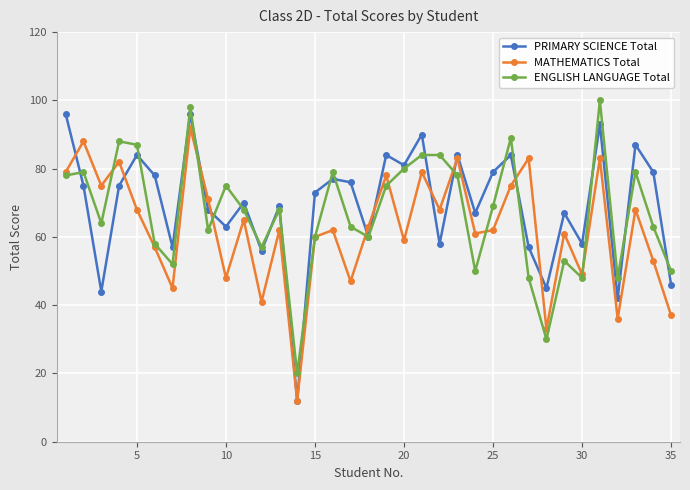

What is the value of the PRIMARY SCIENCE Total point at the 27th from the left?

57